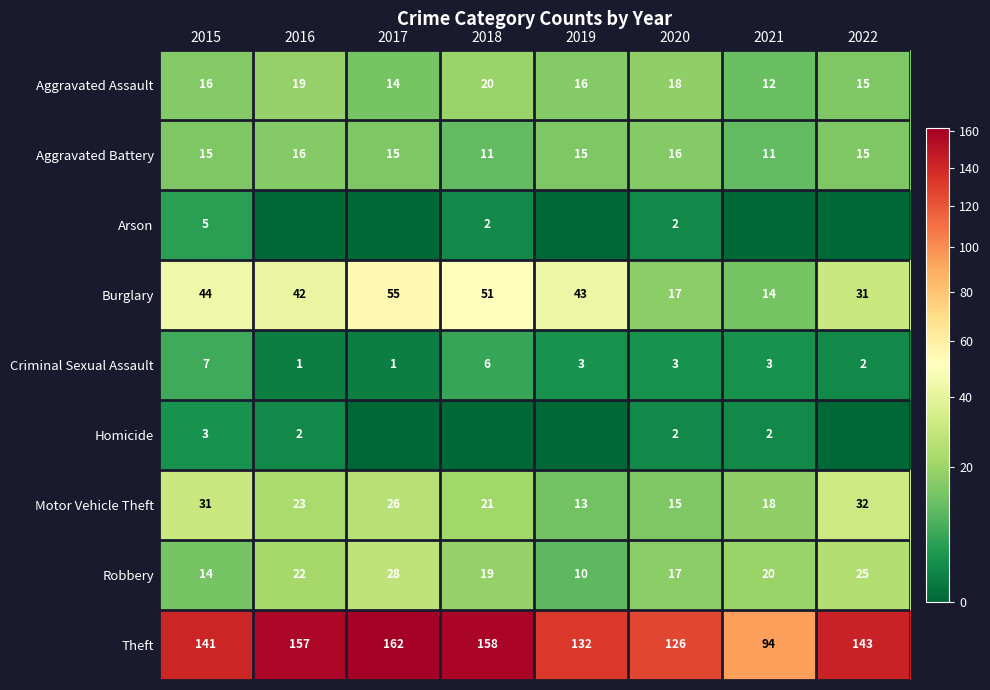

What is the average value of the Aggravated Battery series?

14